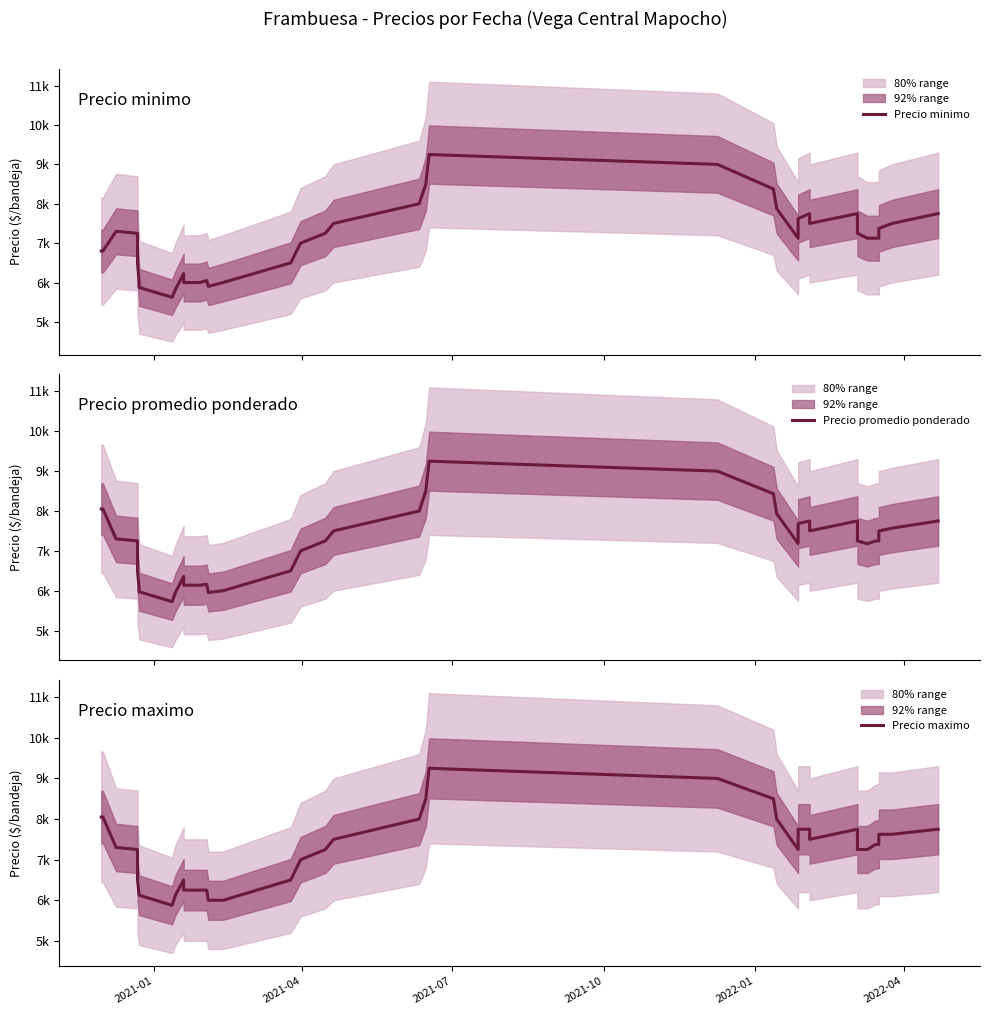

Is it true that Precio minimo equals 1820.8 at 14?

False